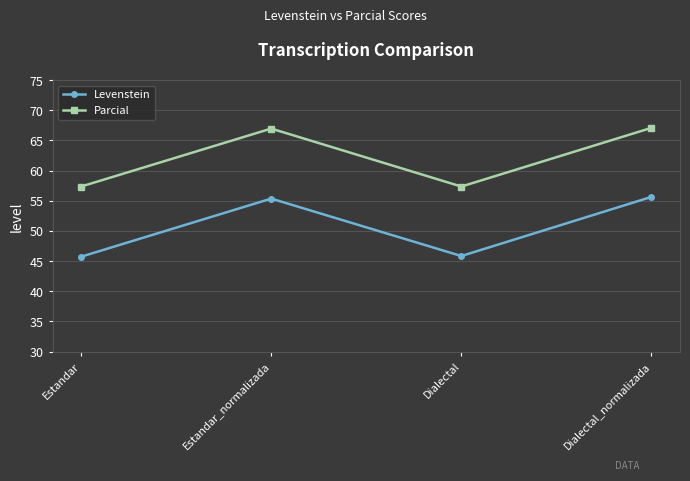

Between Estandar and Dialectal_normalizada, which series saw the biggest shift?

Levenstein